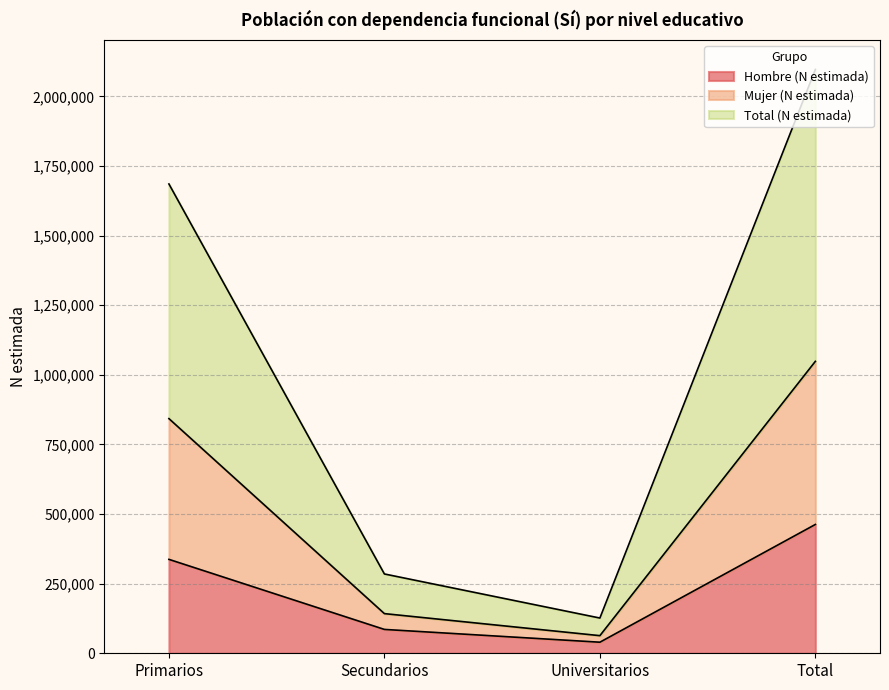

How many series are shown in this chart?

3